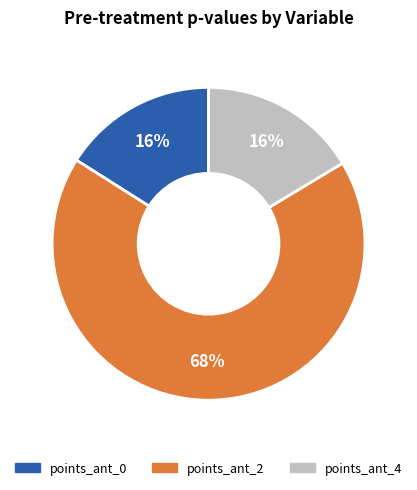

Is the sum of points_ant_4 and points_ant_2 greater than half?

Yes